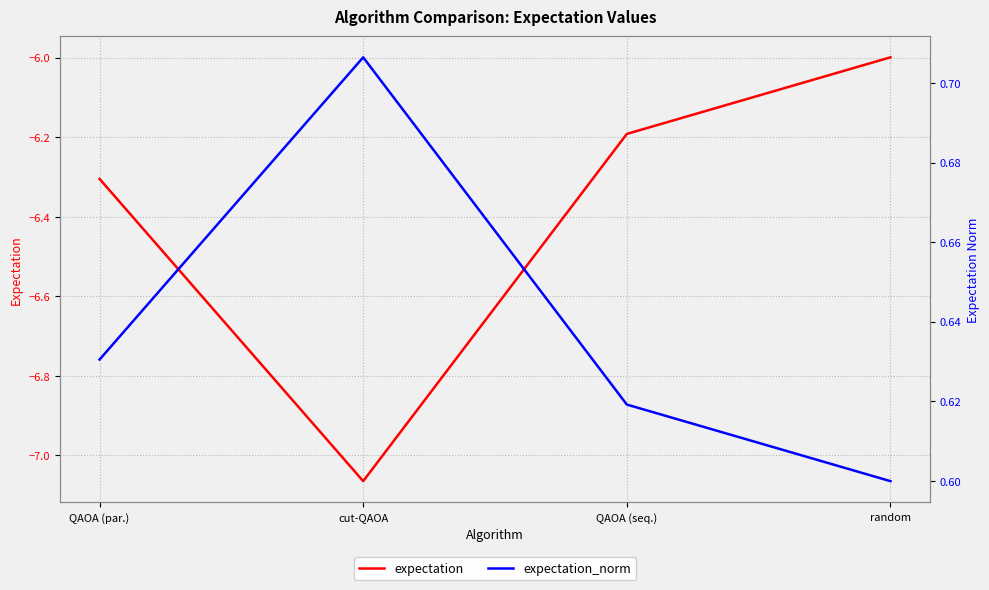

Reading left to right, list all the values displayed in this chart.

expectation: -6.3	-7.1	-6.2	-6.0
expectation_norm: 0.6	0.7	0.6	0.6